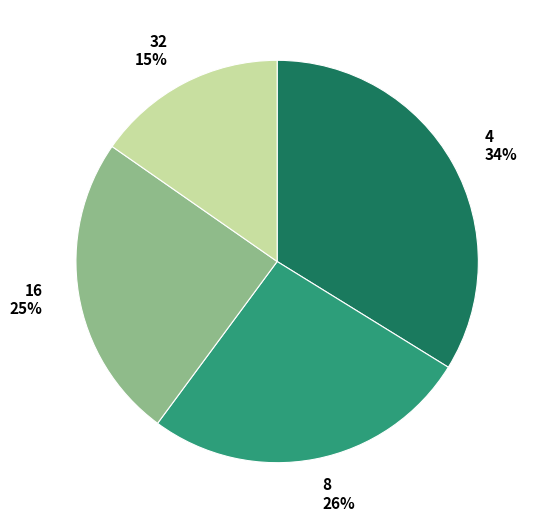

How many segments does this pie chart have?

4